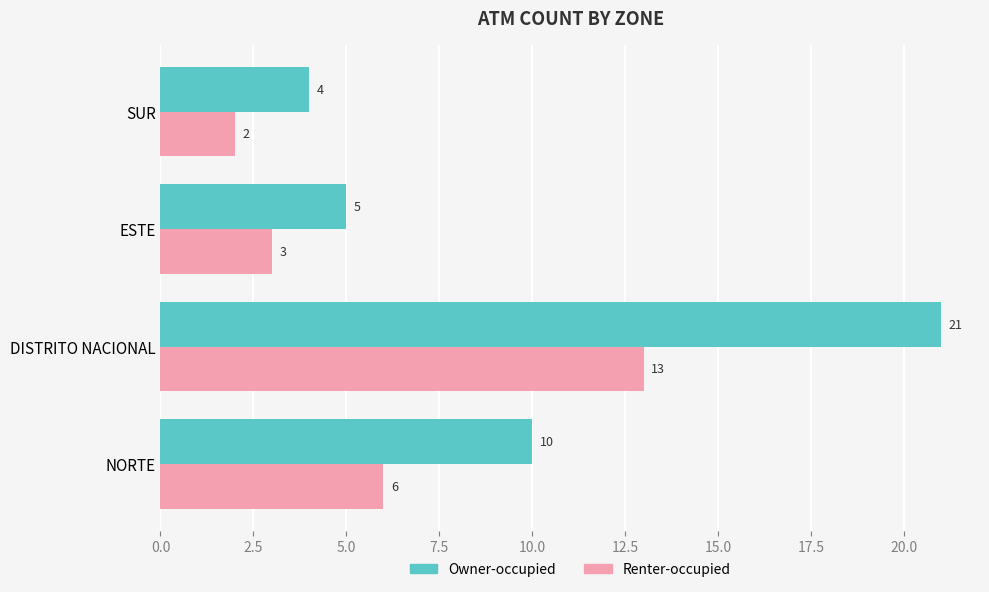

At which category is the sum across all series the highest?

DISTRITO NACIONAL